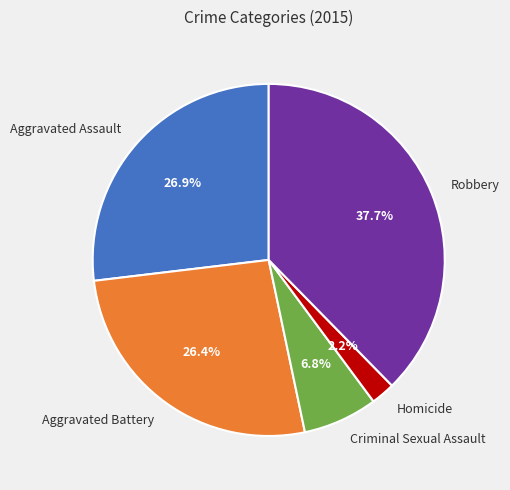

What is the largest slice in the pie chart?

Robbery